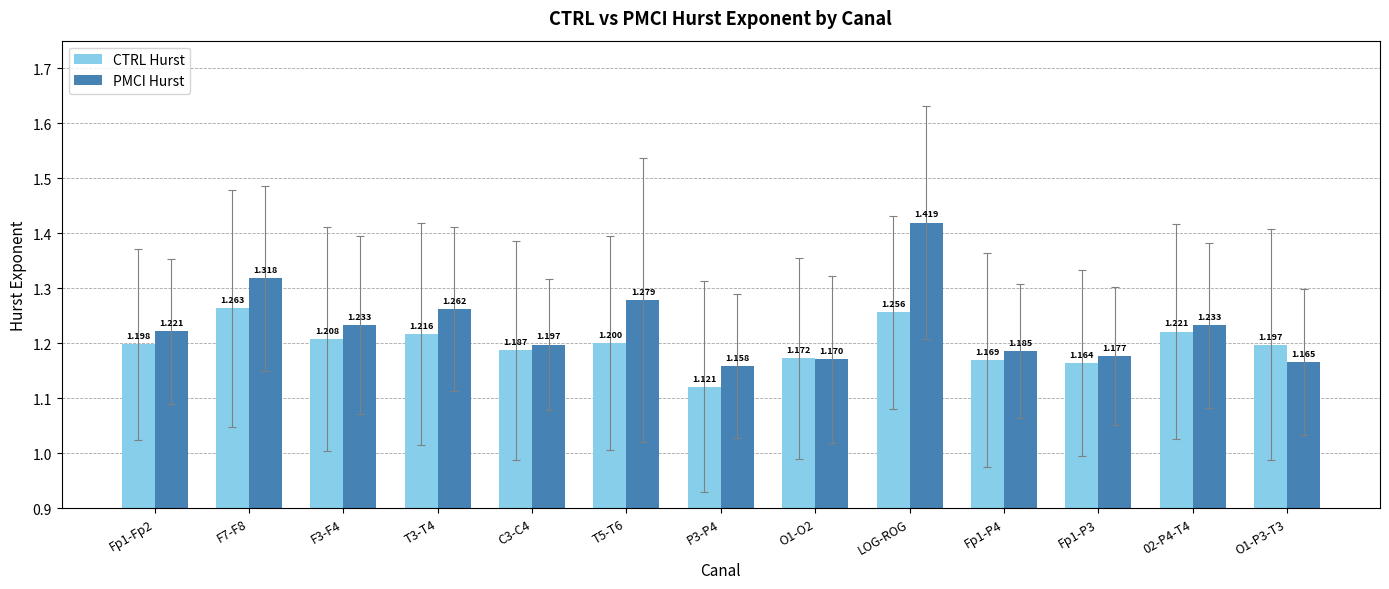

True or false: PMCI Hurst has a value of 0.3 at O1-O2.

False